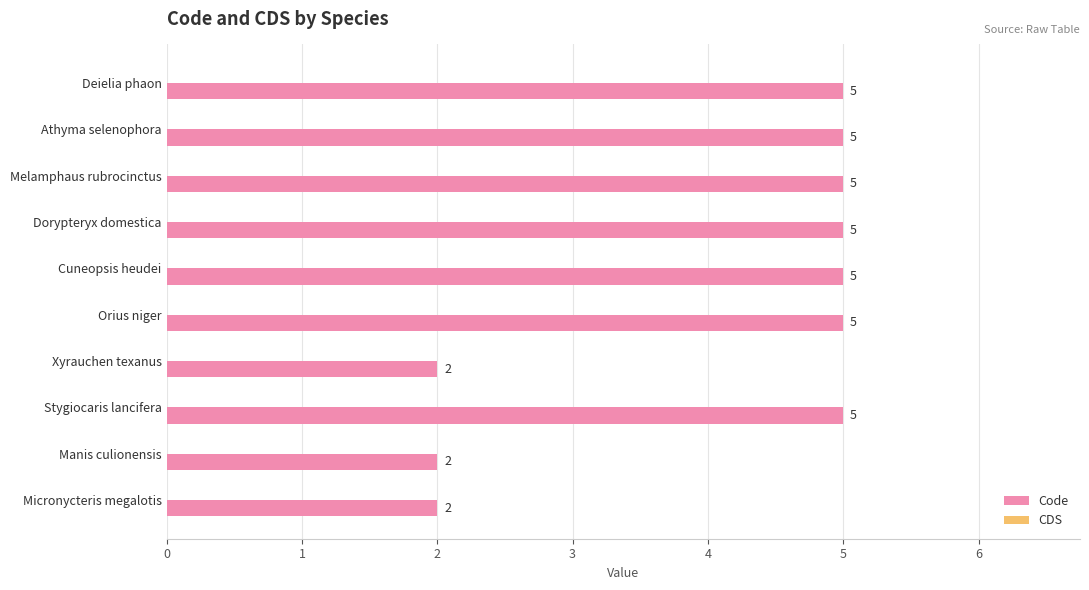

Reading top to bottom, transcribe all the data shown in this chart.

Deielia phaon=5	Athyma selenophora=5	Melamphaus rubrocinctus=5	Dorypteryx domestica=5	Cuneopsis heudei=5	Orius niger=5	Xyrauchen texanus=2	Stygiocaris lancifera=5	Manis culionensis=2	Micronycteris megalotis=2